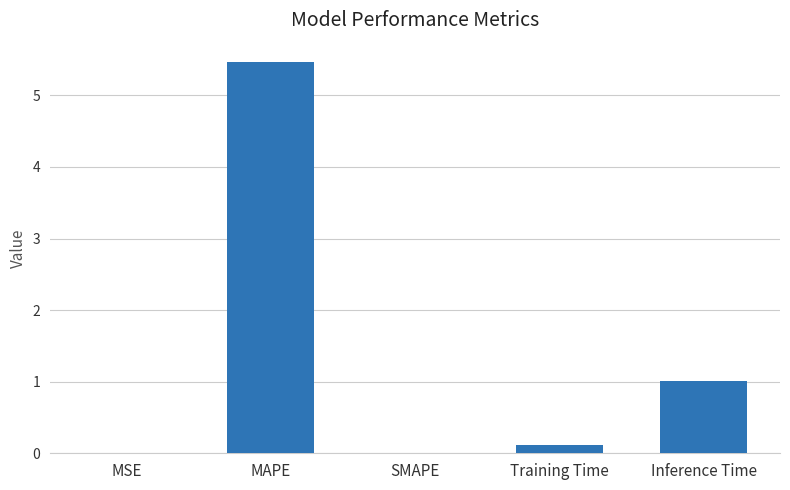

What is the average value?

1.3